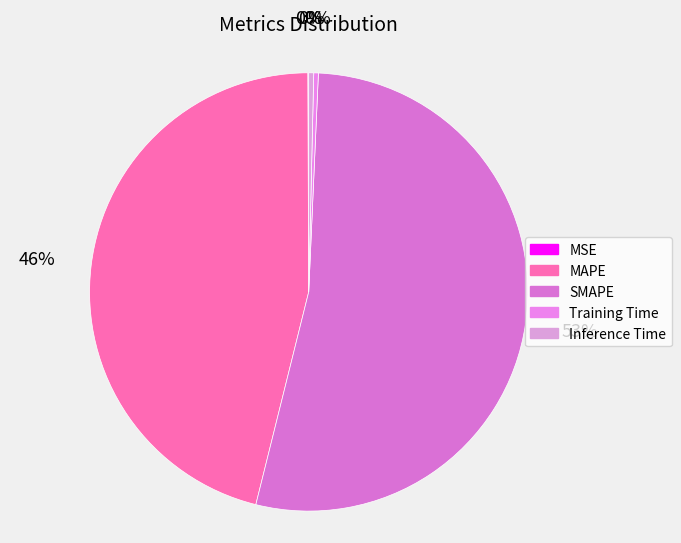

What is the largest slice in the pie chart?

SMAPE